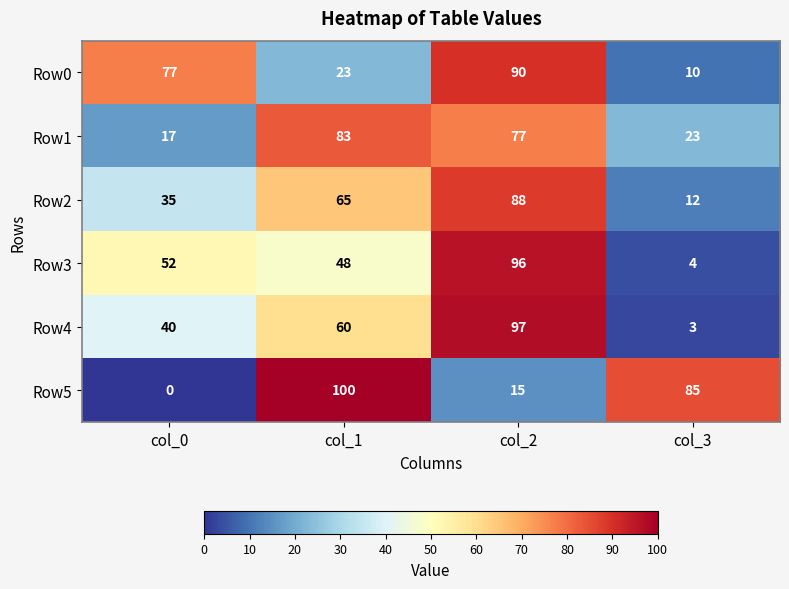

What is the difference between the Row0 values at col_1 and col_2?

67